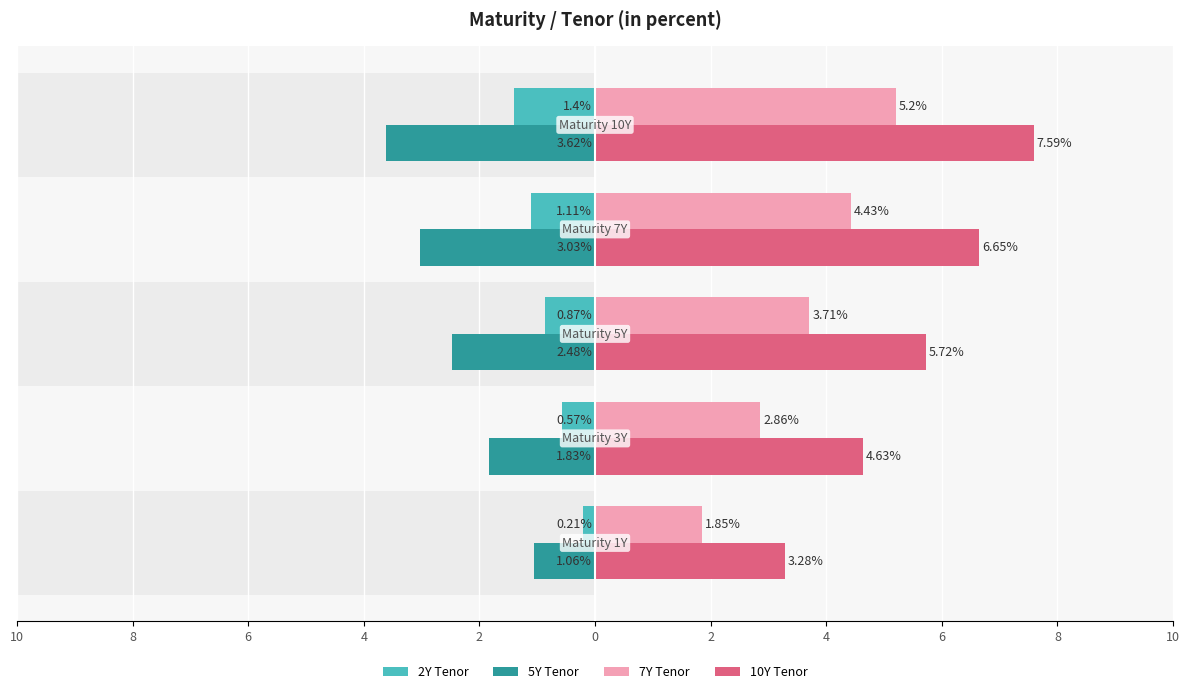

Which series has the largest range (max minus min)?

10Y Tenor